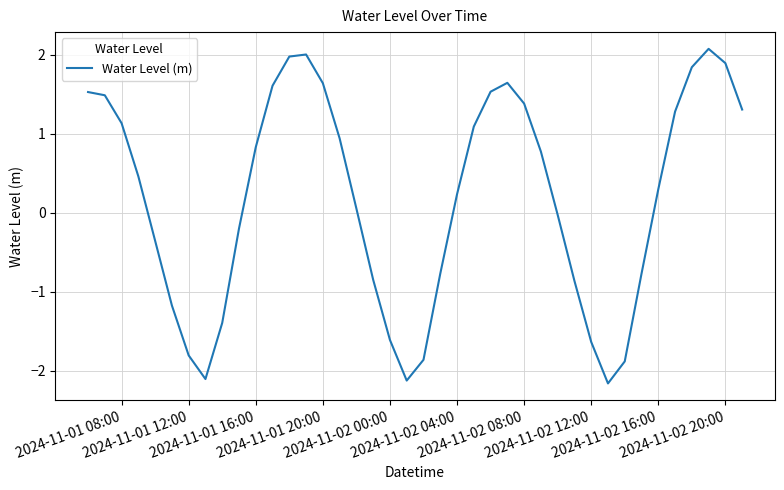

What is the smallest value displayed?

-2.2